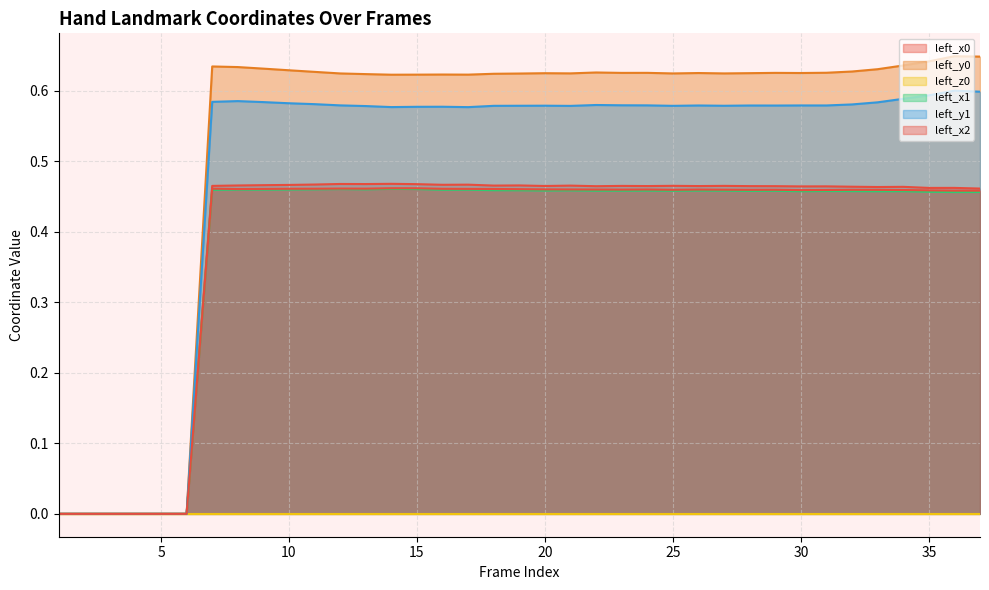

True or false: left_y0 and left_y1 intersect in this chart.

False